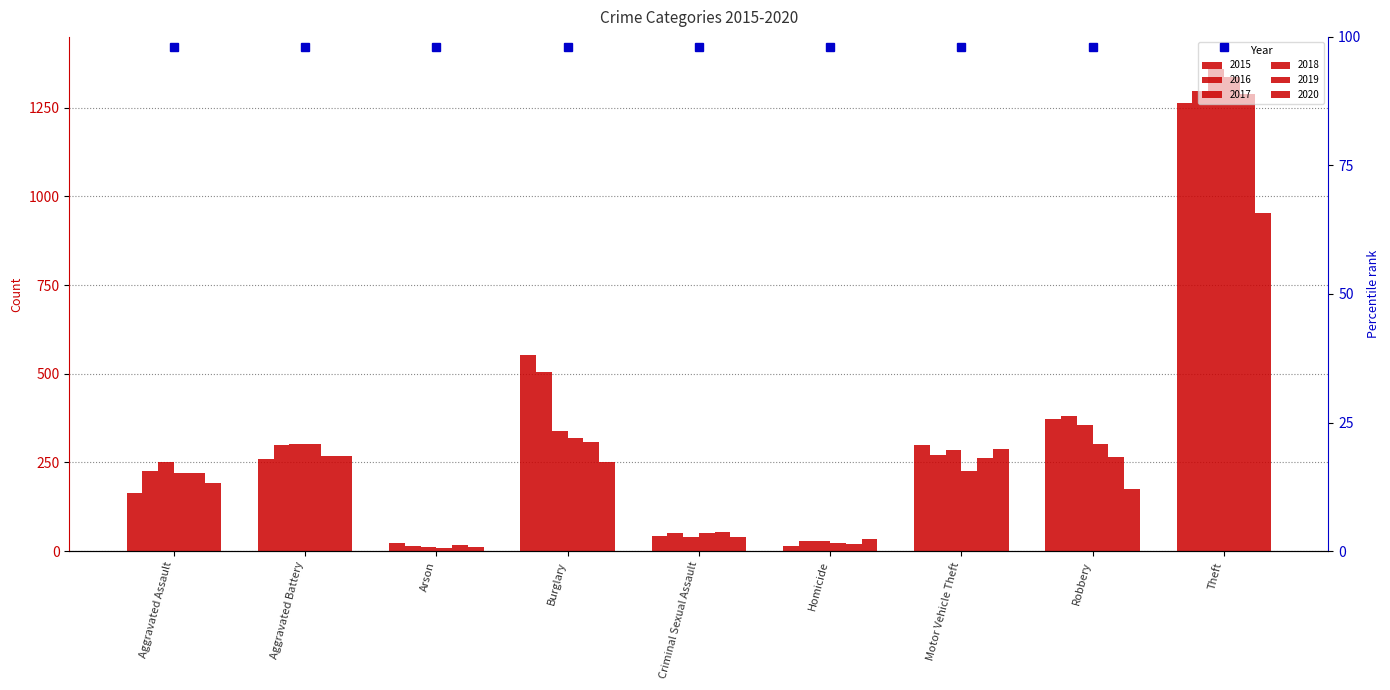

Reading left to right, what are all the values shown in this chart?

2015: 164	260	22	552	43	13	299	372	1263
2016: 225	298	14	505	51	28	272	381	1297
2017: 251	303	12	339	41	27	285	356	1359
2018: 220	302	8	319	51	23	225	302	1337
2019: 220	267	16	308	55	21	262	264	1288
2020: 192	269	12	252	39	34	287	174	954